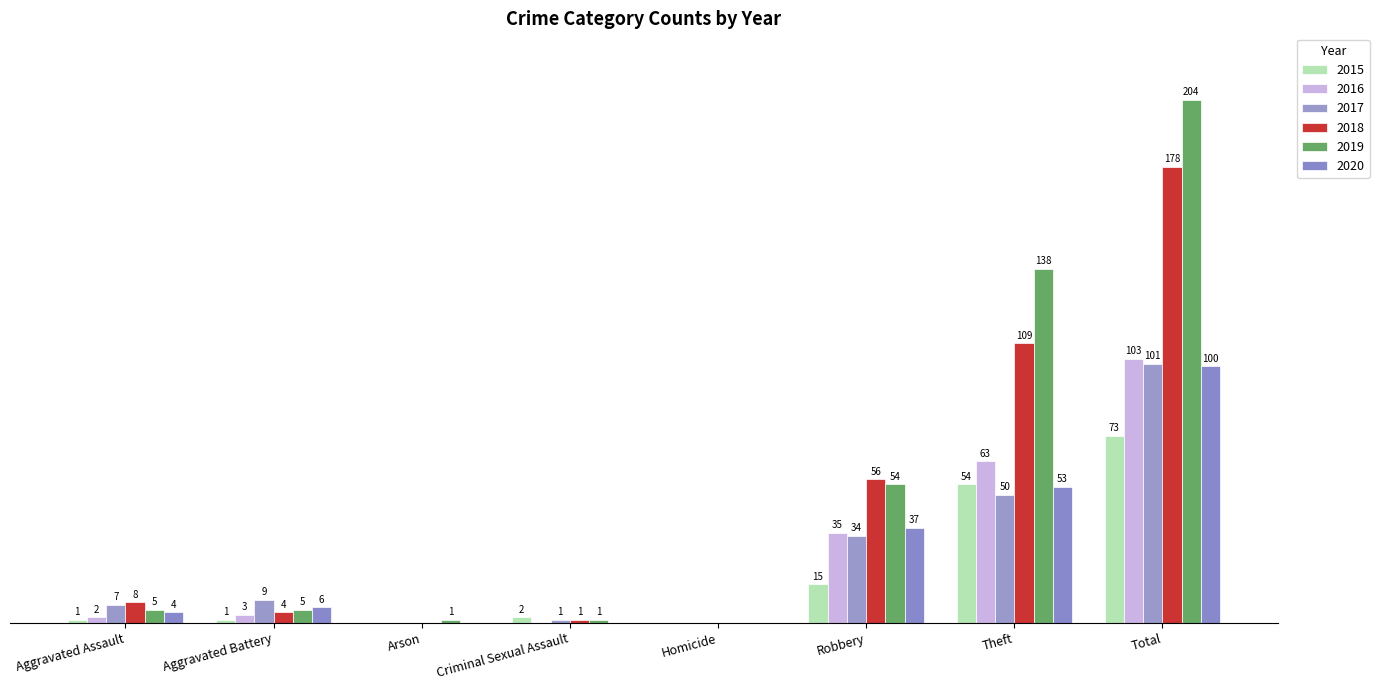

What is the maximum value for 2018?

178